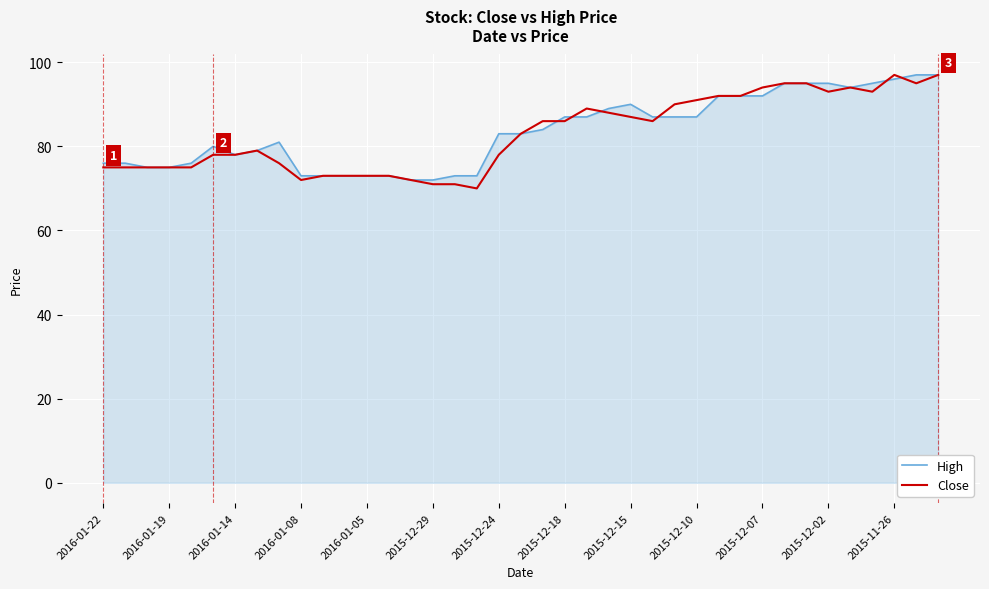

What is the lowest value of the High series?

72